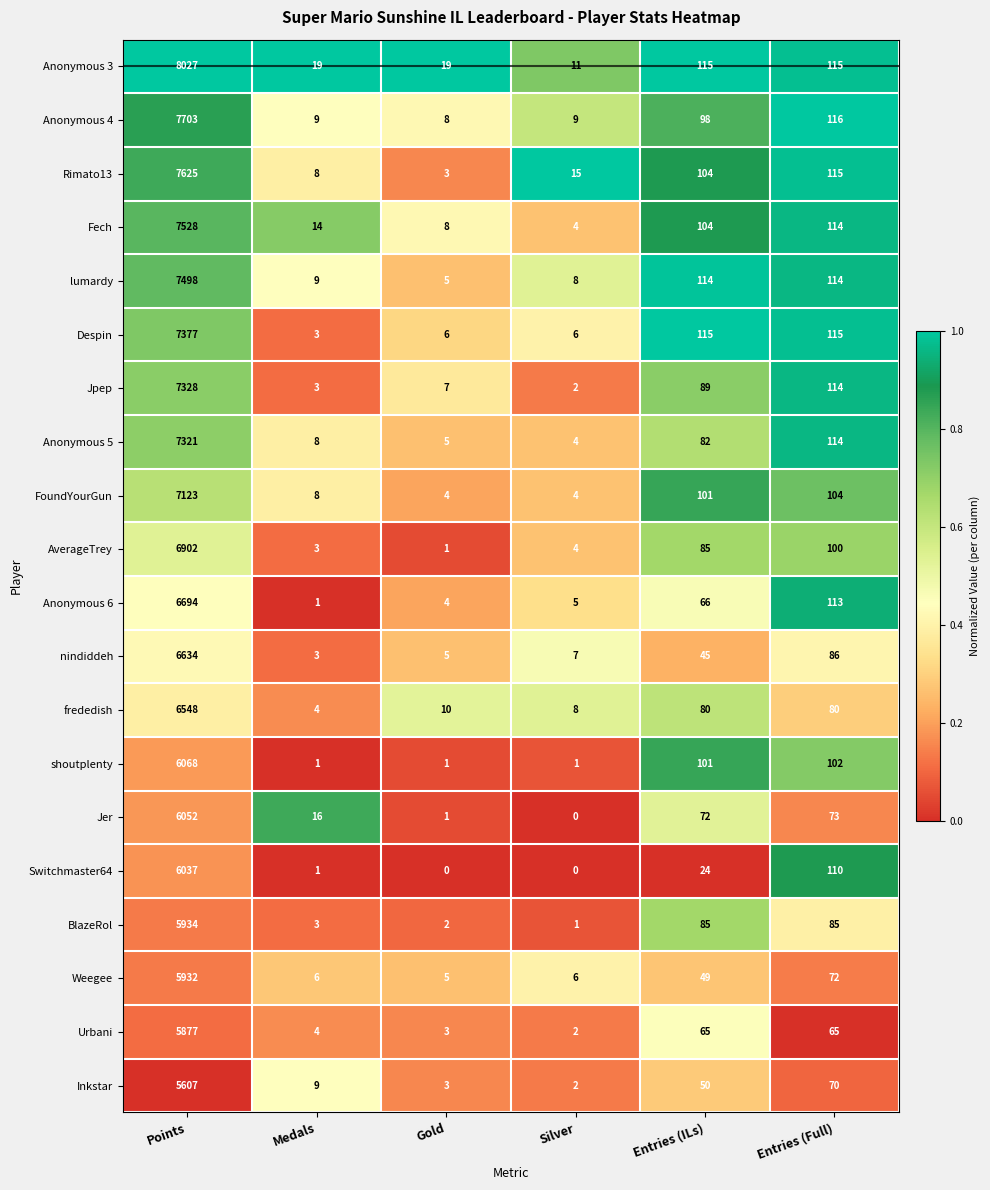

What is the difference between the highest and lowest values at Silver?

15